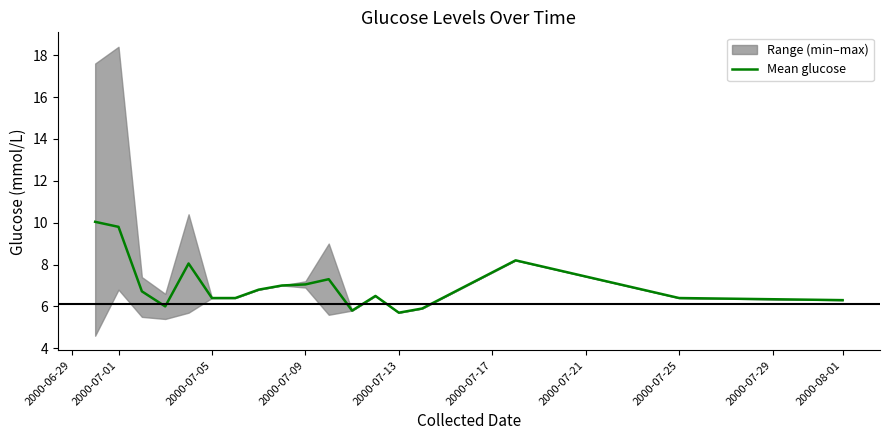

What is the maximum value for Mean glucose?

10.0